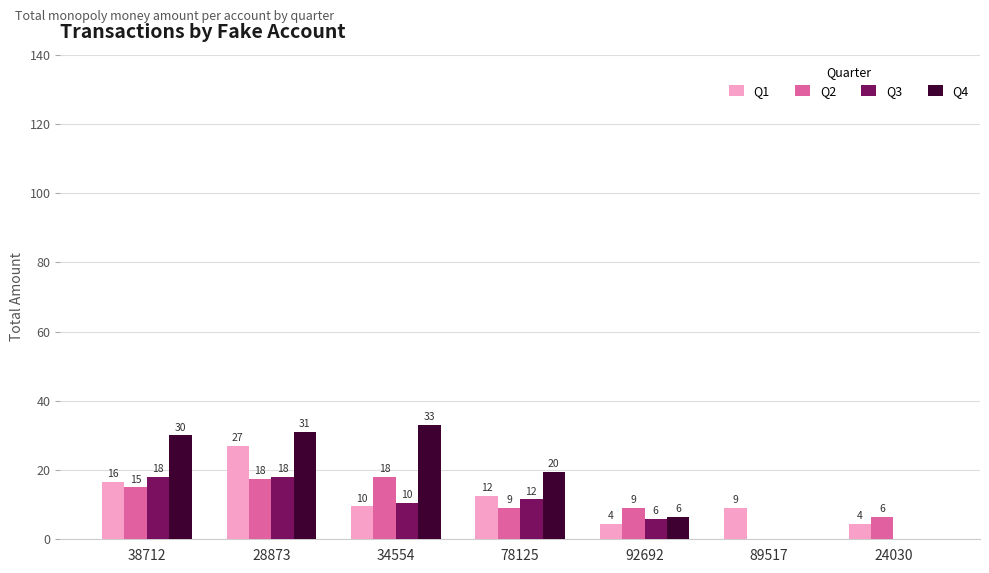

Is it true that Q3 equals 23.7 at 38712?

False